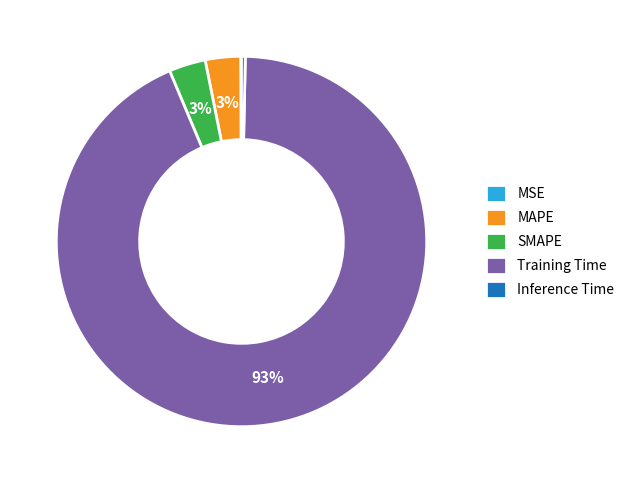

Which slice is the largest?

Training Time